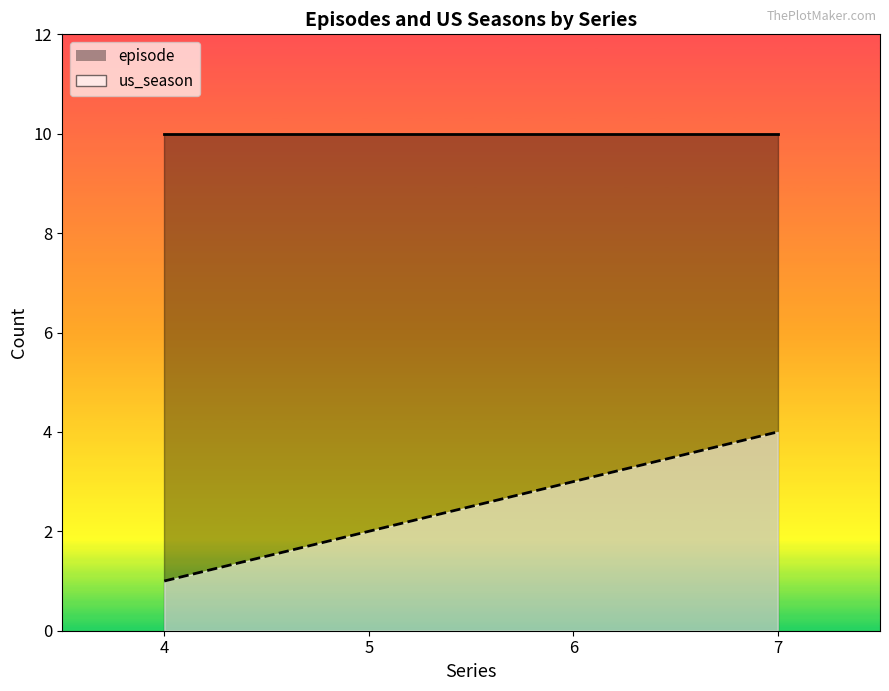

Approximately how many times larger is the value at 6 compared to 5?

1.5